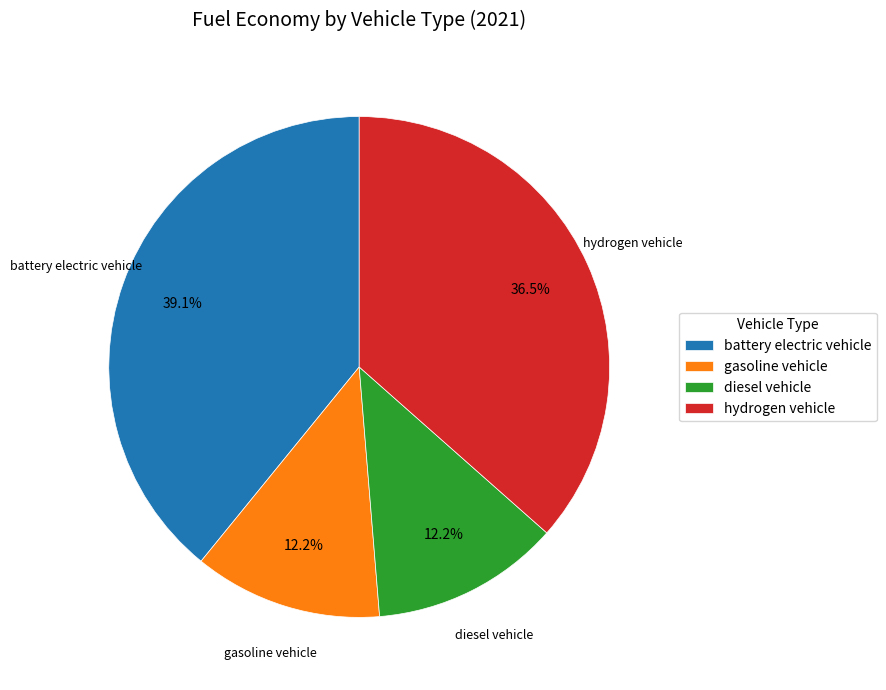

Do hydrogen vehicle and gasoline vehicle together represent more than half of the pie?

No